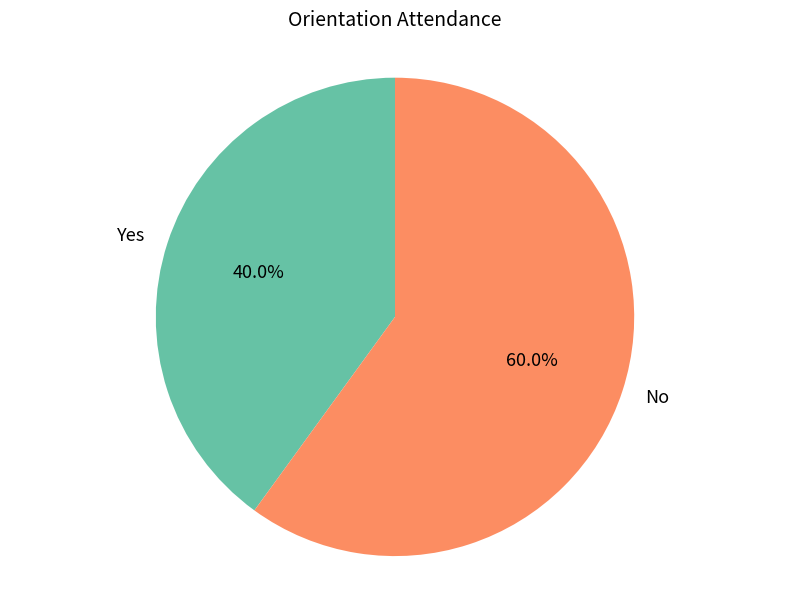

What is the majority slice?

No